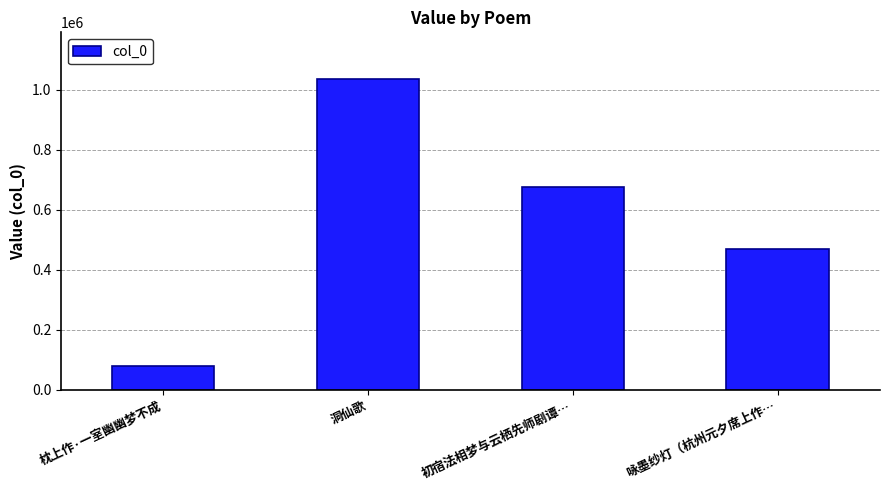

Which has a higher value, 枕上作·一室幽幽梦不成 or 初宿法相梦与云栖先师剧谭…?

初宿法相梦与云栖先师剧谭…